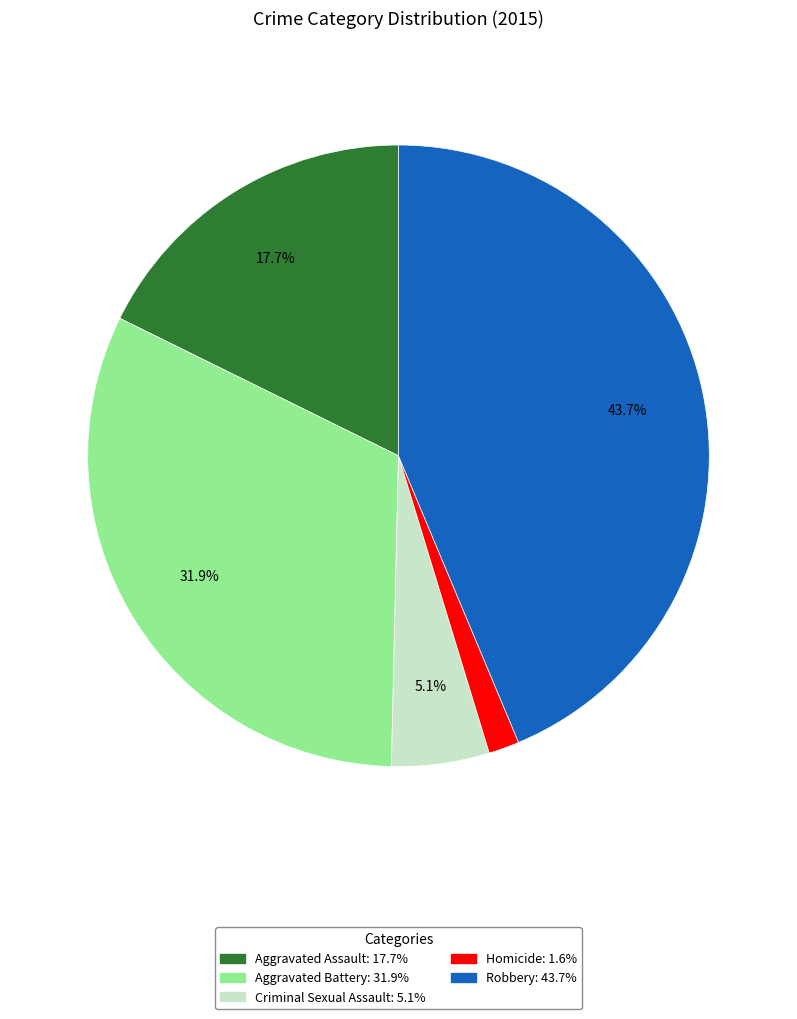

How many segments does this pie chart have?

5